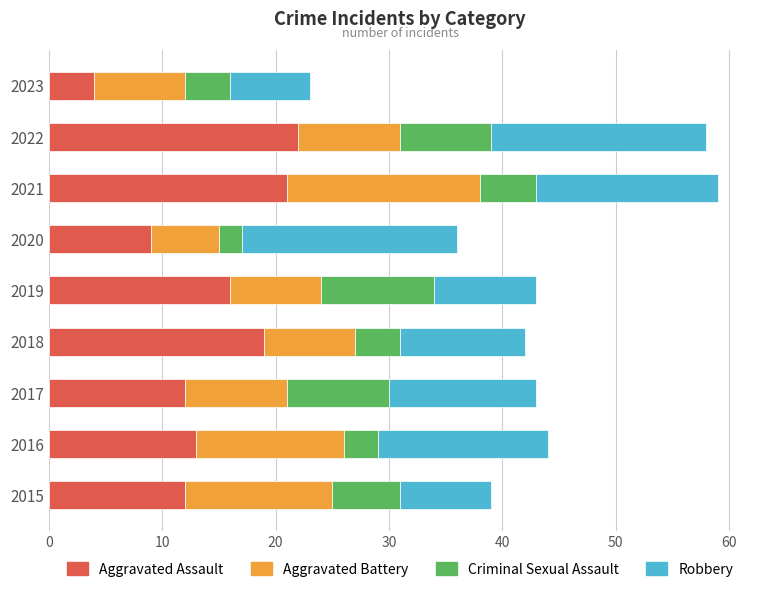

The value of Aggravated Assault at 2017 is 16. True or false?

False